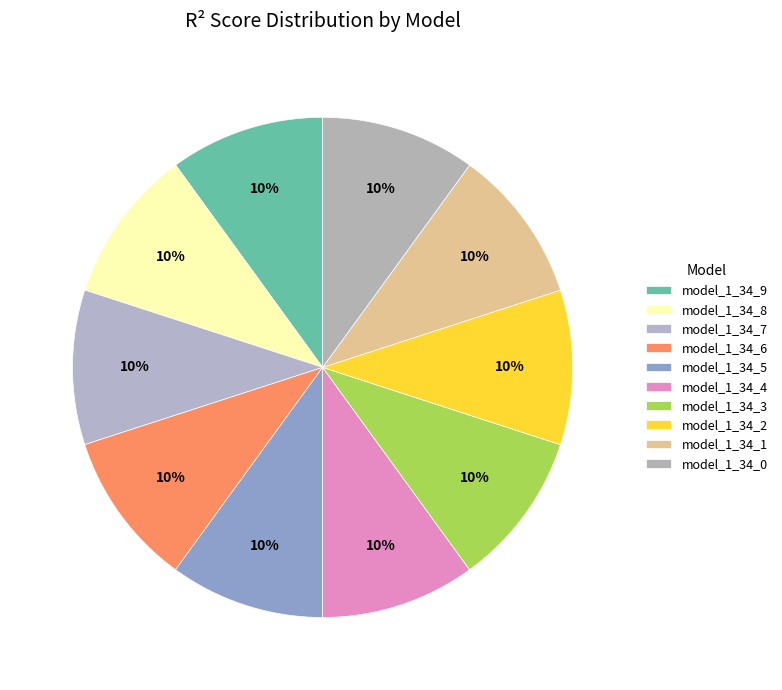

Between model_1_34_4 and model_1_34_2, which is larger?

model_1_34_2